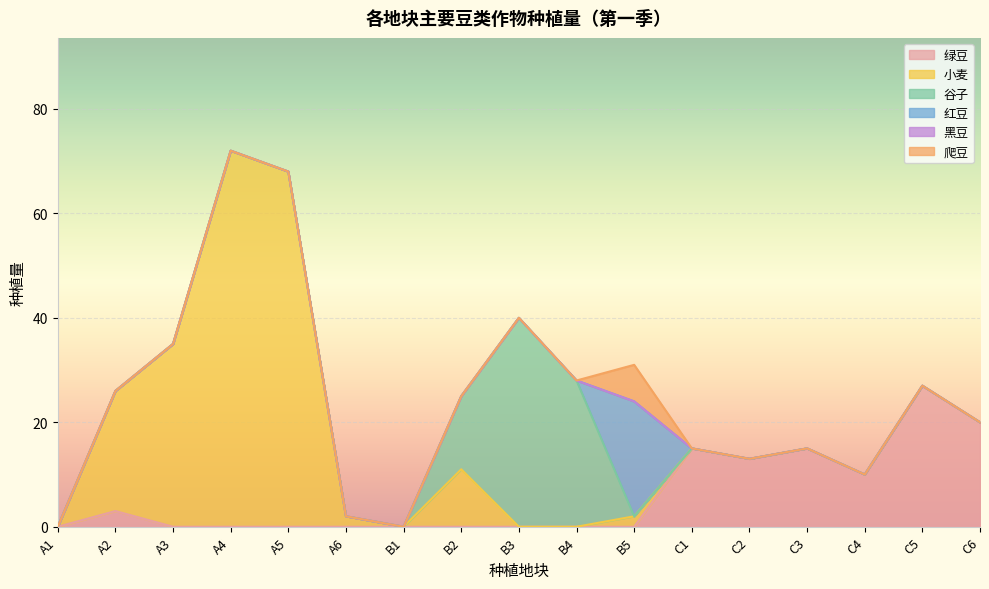

Reading left to right, list all the values displayed in this chart.

绿豆: A1=0	A2=3	A3=0	A4=0	A5=0	A6=0	B1=0	B2=0	B3=0	B4=0	B5=0	C1=15	C2=13	C3=15	C4=10	C5=27	C6=20
小麦: A1=0	A2=23	A3=35	A4=72	A5=68	A6=2	B1=0	B2=11	B3=0	B4=0	B5=2	C1=0	C2=0	C3=0	C4=0	C5=0	C6=0
谷子: A1=0	A2=0	A3=0	A4=0	A5=0	A6=0	B1=0	B2=14	B3=40	B4=28	B5=0	C1=0	C2=0	C3=0	C4=0	C5=0	C6=0
红豆: A1=0	A2=0	A3=0	A4=0	A5=0	A6=0	B1=0	B2=0	B3=0	B4=0	B5=22	C1=0	C2=0	C3=0	C4=0	C5=0	C6=0
黑豆: A1=0	A2=0	A3=0	A4=0	A5=0	A6=0	B1=0	B2=0	B3=0	B4=0	B5=0	C1=0	C2=0	C3=0	C4=0	C5=0	C6=0
爬豆: A1=0	A2=0	A3=0	A4=0	A5=0	A6=0	B1=0	B2=0	B3=0	B4=0	B5=7	C1=0	C2=0	C3=0	C4=0	C5=0	C6=0